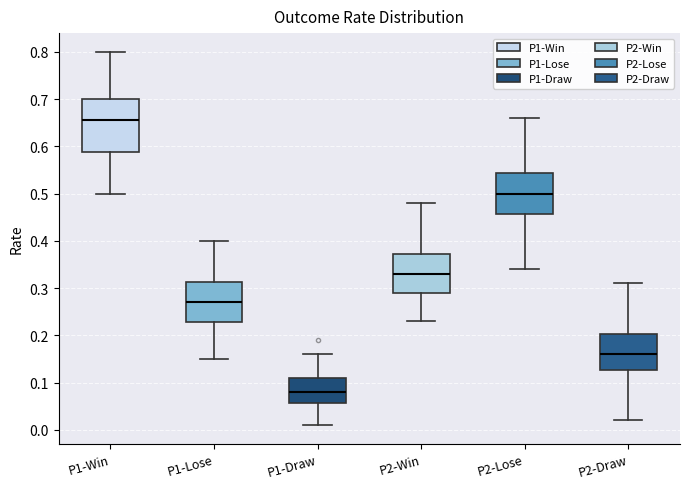

Where does the lower whisker of the box for P1-Lose end on the y-axis? The values are not printed on the chart, so give them approximately, as read against the axis.

0.15